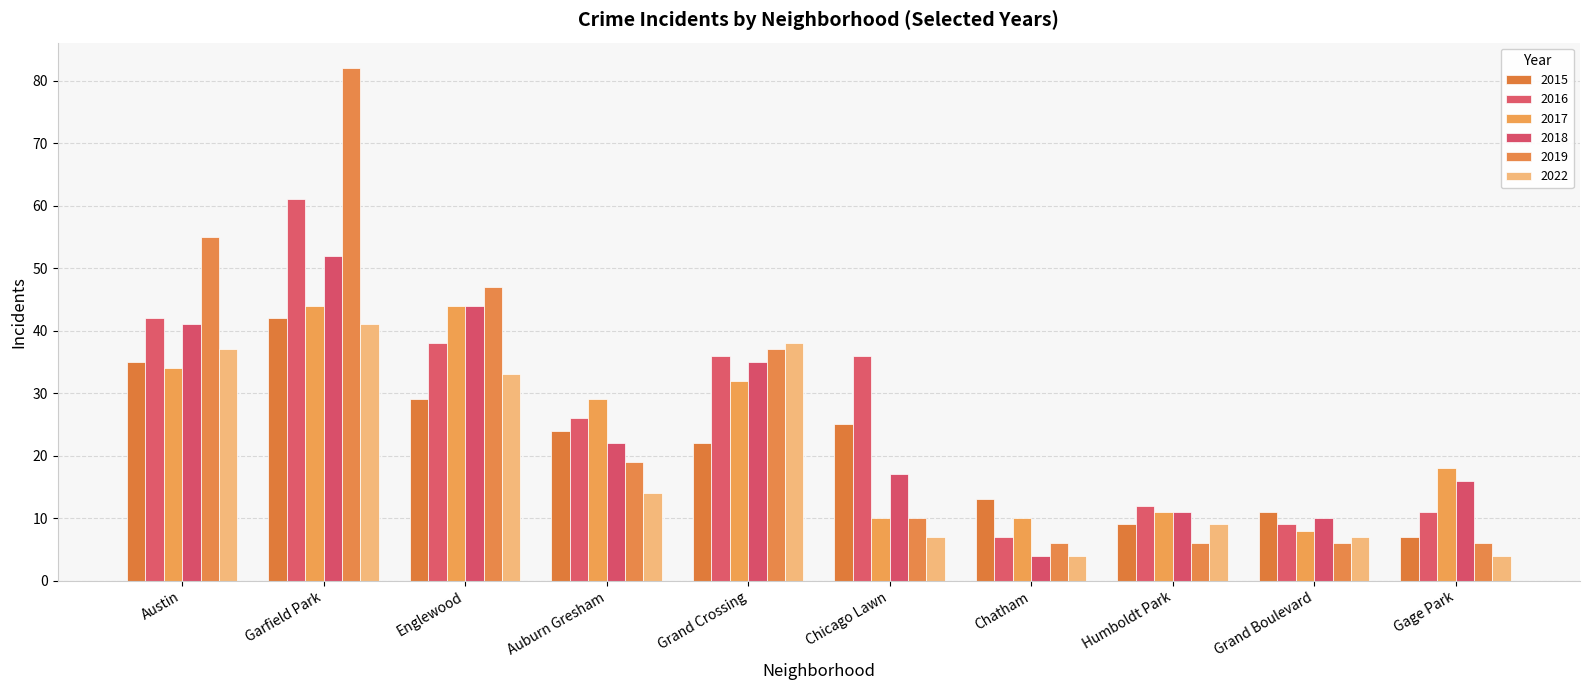

Read the 2016 value at Englewood, to the nearest 10.

40